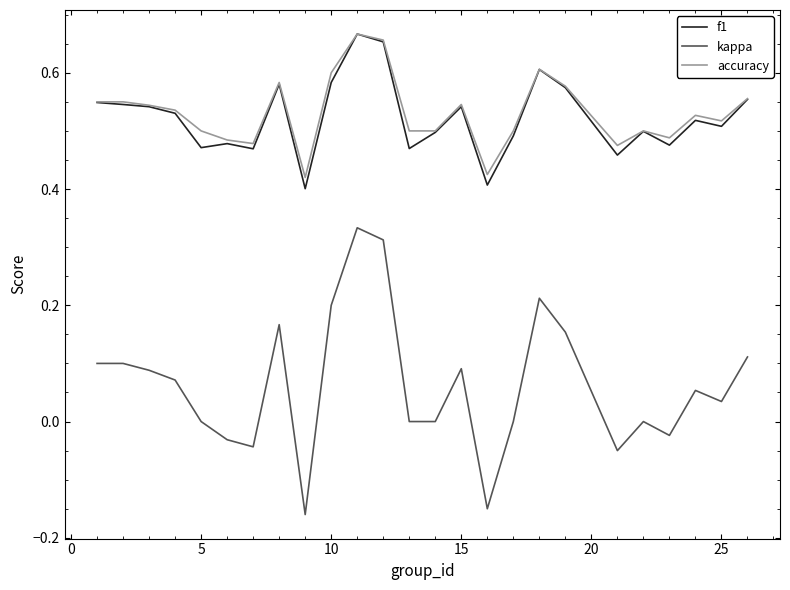

True or false: kappa and f1 intersect in this chart.

False